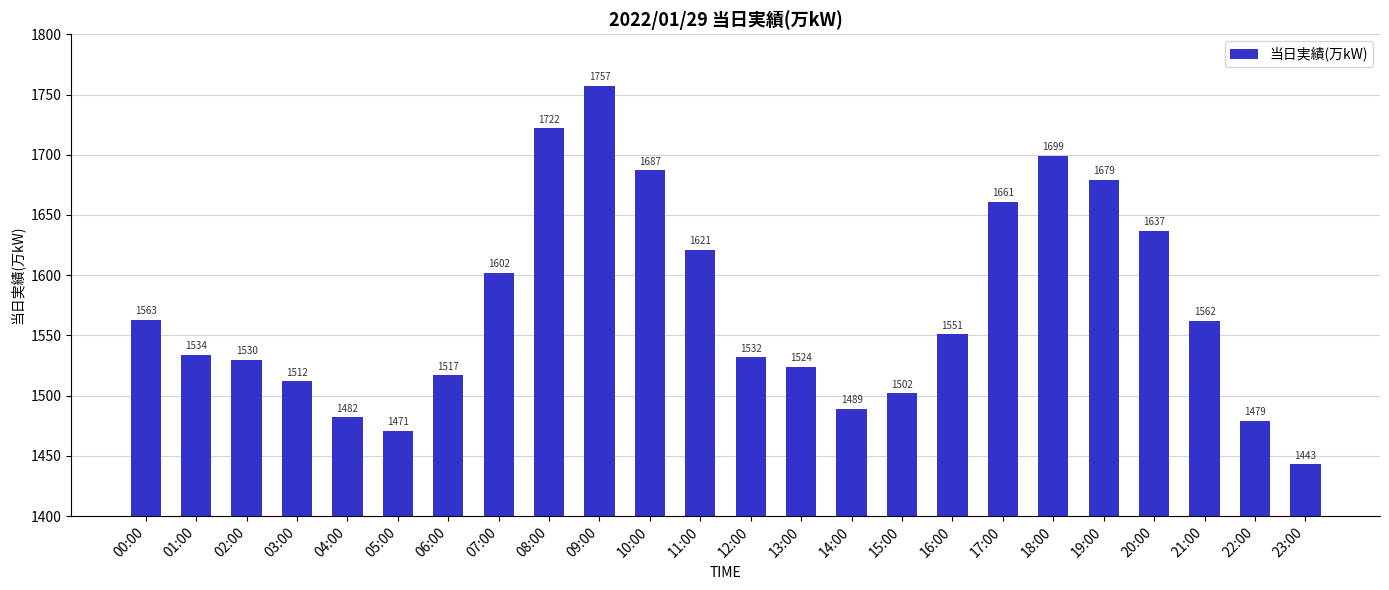

Reading right to left, extract all data points from this chart.

23:00=1443	22:00=1479	21:00=1562	20:00=1637	19:00=1679	18:00=1699	17:00=1661	16:00=1551	15:00=1502	14:00=1489	13:00=1524	12:00=1532	11:00=1621	10:00=1687	09:00=1757	08:00=1722	07:00=1602	06:00=1517	05:00=1471	04:00=1482	03:00=1512	02:00=1530	01:00=1534	00:00=1563